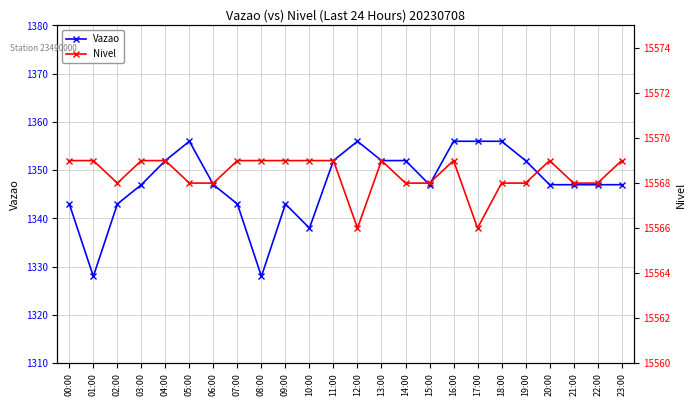

Reading right to left, list all the values displayed in this chart.

Vazao: 1347	1347	1347	1347	1352	1356	1356	1356	1347	1352	1352	1356	1352	1338	1343	1328	1343	1347	1356	1352	1347	1343	1328	1343
Nivel: 15569	15568	15568	15569	15568	15568	15566	15569	15568	15568	15569	15566	15569	15569	15569	15569	15569	15568	15568	15569	15569	15568	15569	15569